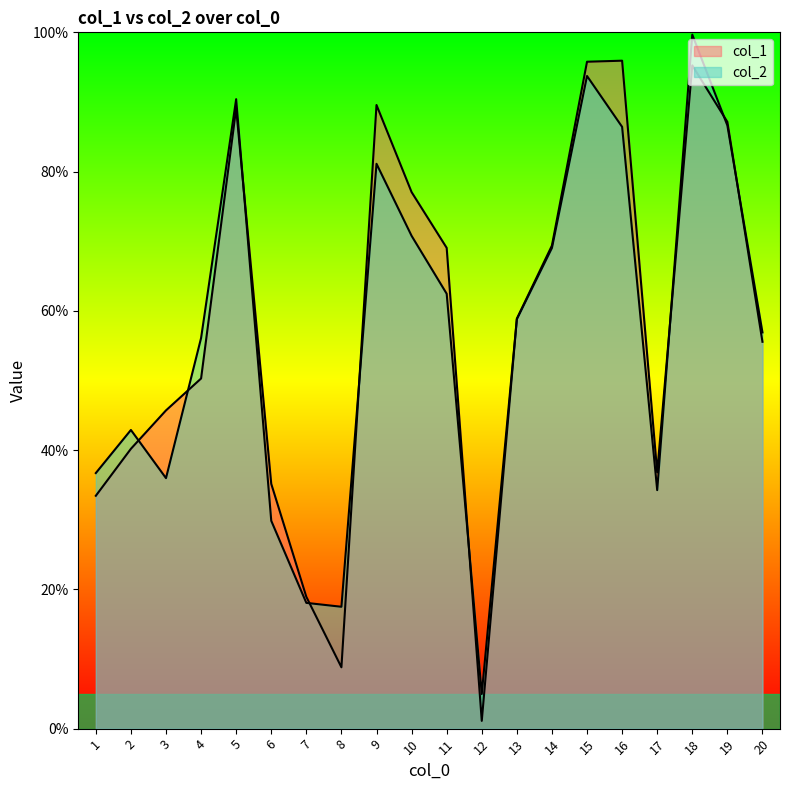

True or false: col_1 has a value of 3.2 at 8.

False